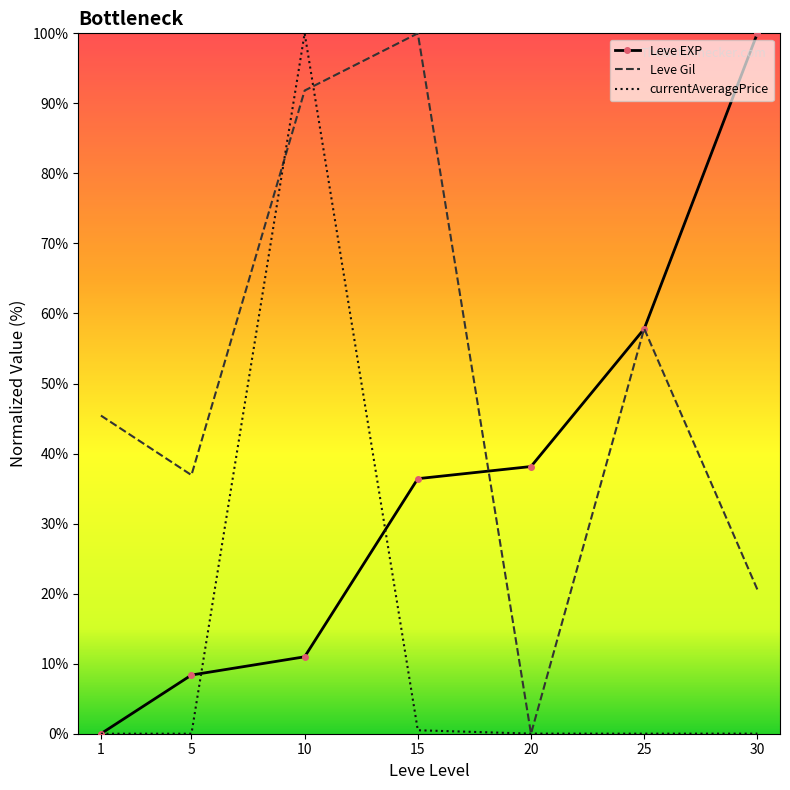

Where do currentAveragePrice and Leve Gil first cross each other?

5 and 10